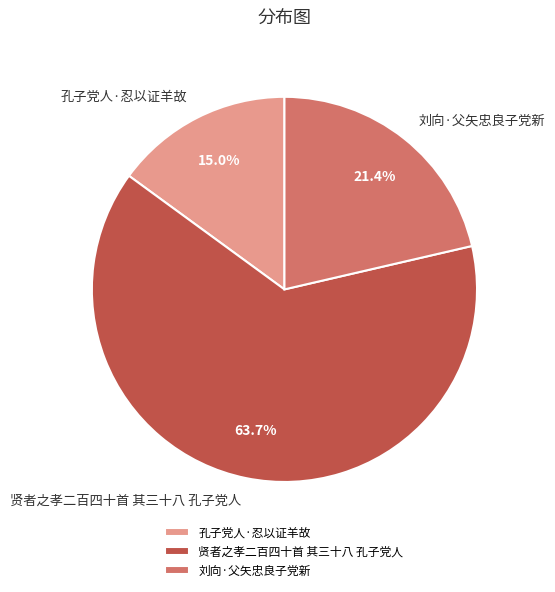

Does 孔子党人·忍以证羊故 represent more than half of the total?

No